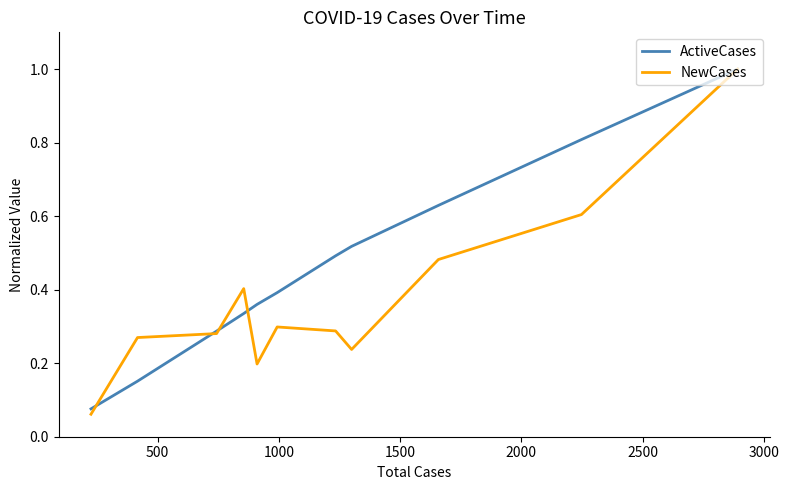

Is this an area chart (filled region under the line)?

No